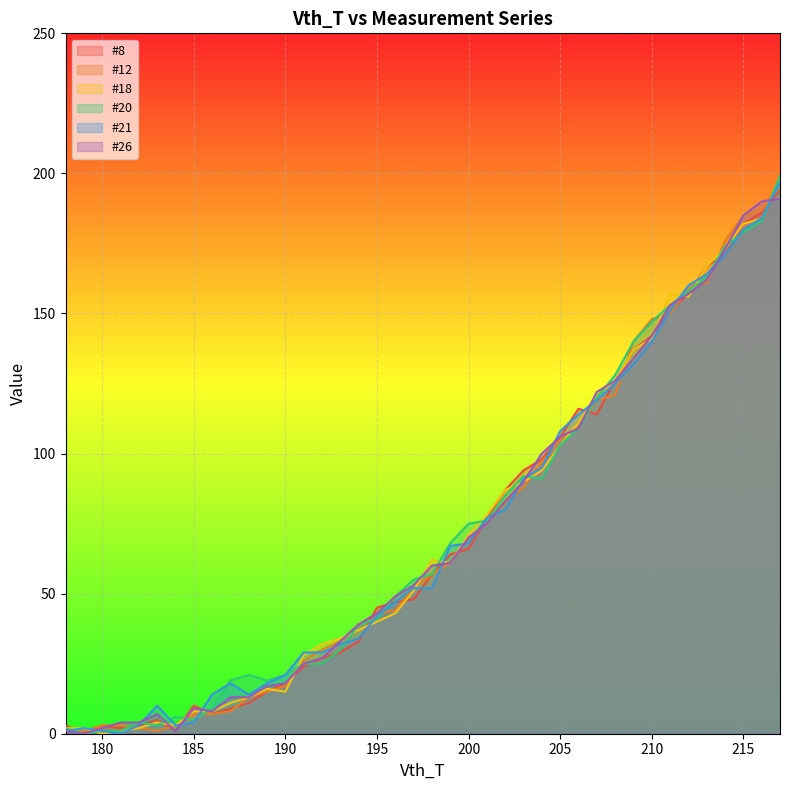

How many intersections are there between #12 and #18?

13